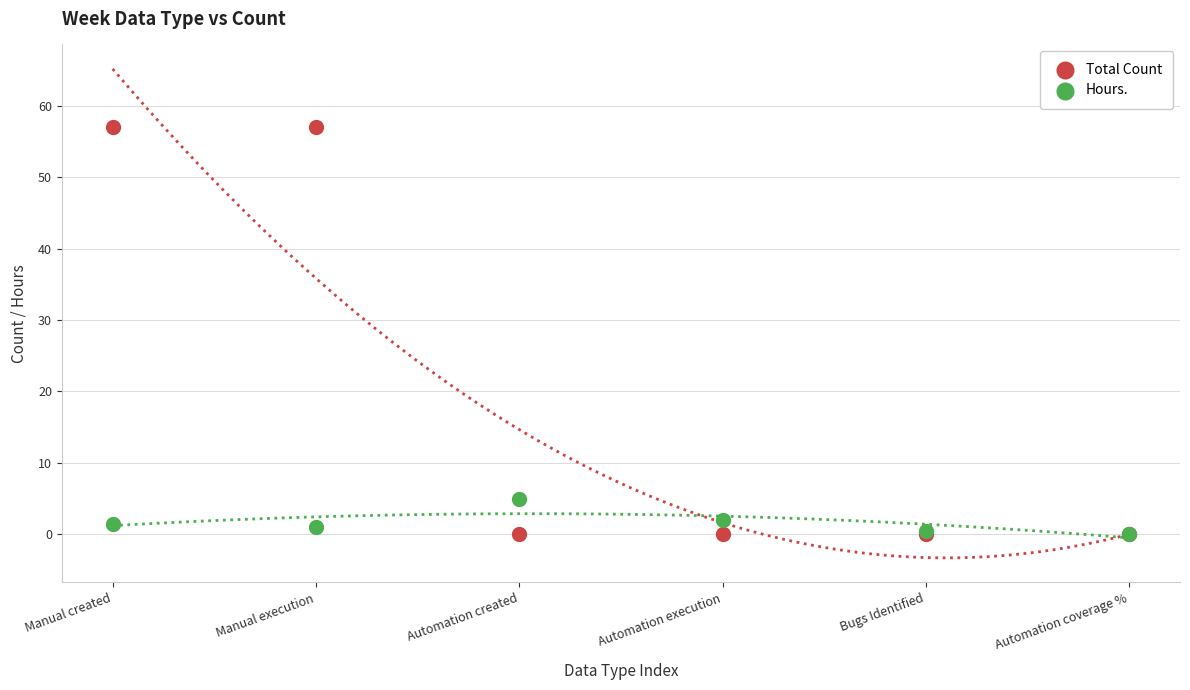

Which series has the largest Y range (max minus min)?

Total Count